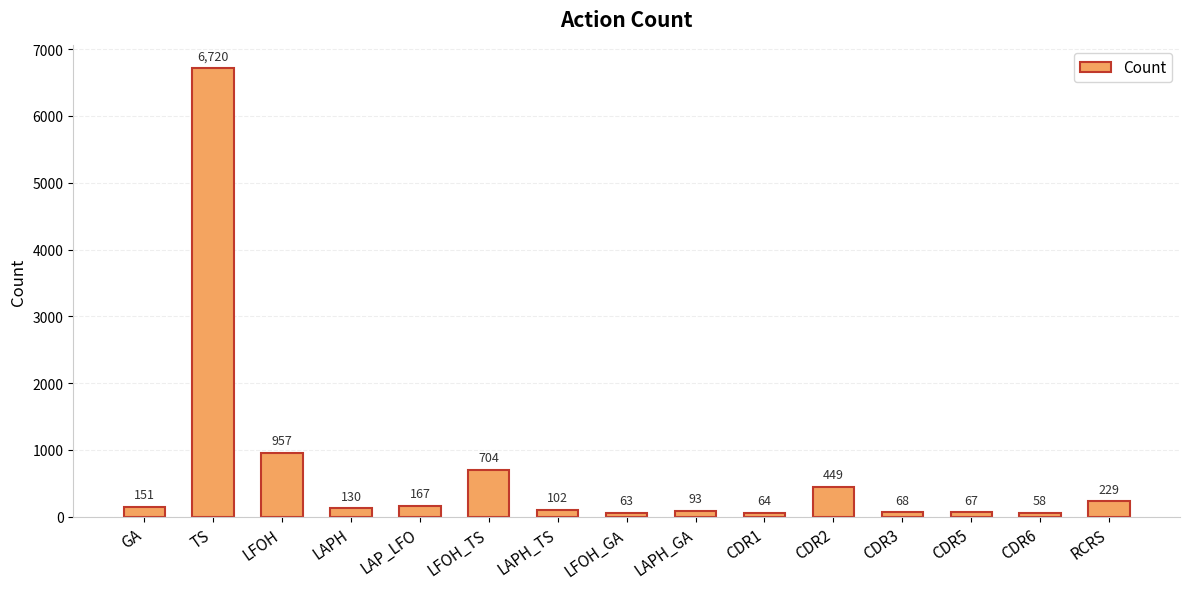

List the labels in order of value, smallest first.

CDR6, LFOH_GA, CDR1, CDR5, CDR3, LAPH_GA, LAPH_TS, LAPH, GA, LAP_LFO, RCRS, CDR2, LFOH_TS, LFOH, TS